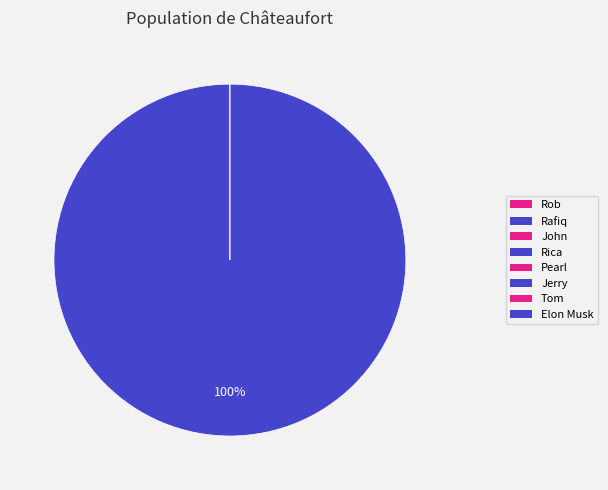

Rank the categories by value from lowest to highest.

Rafiq, Rica, John, Tom, Pearl, Rob, Jerry, Elon Musk